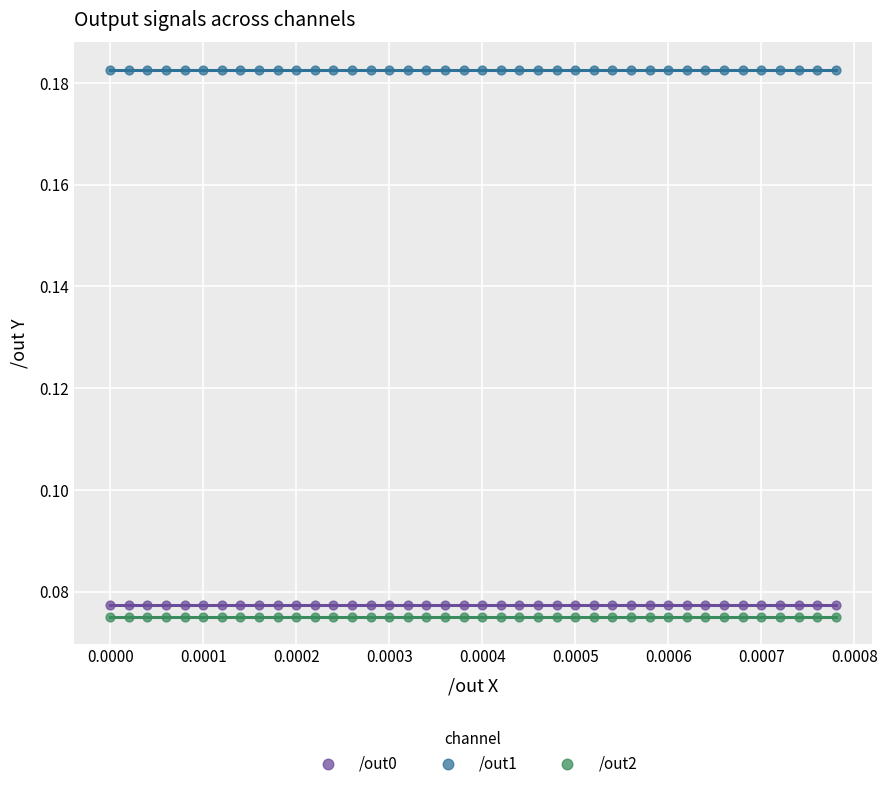

Which series reaches the maximum Y coordinate?

/out1